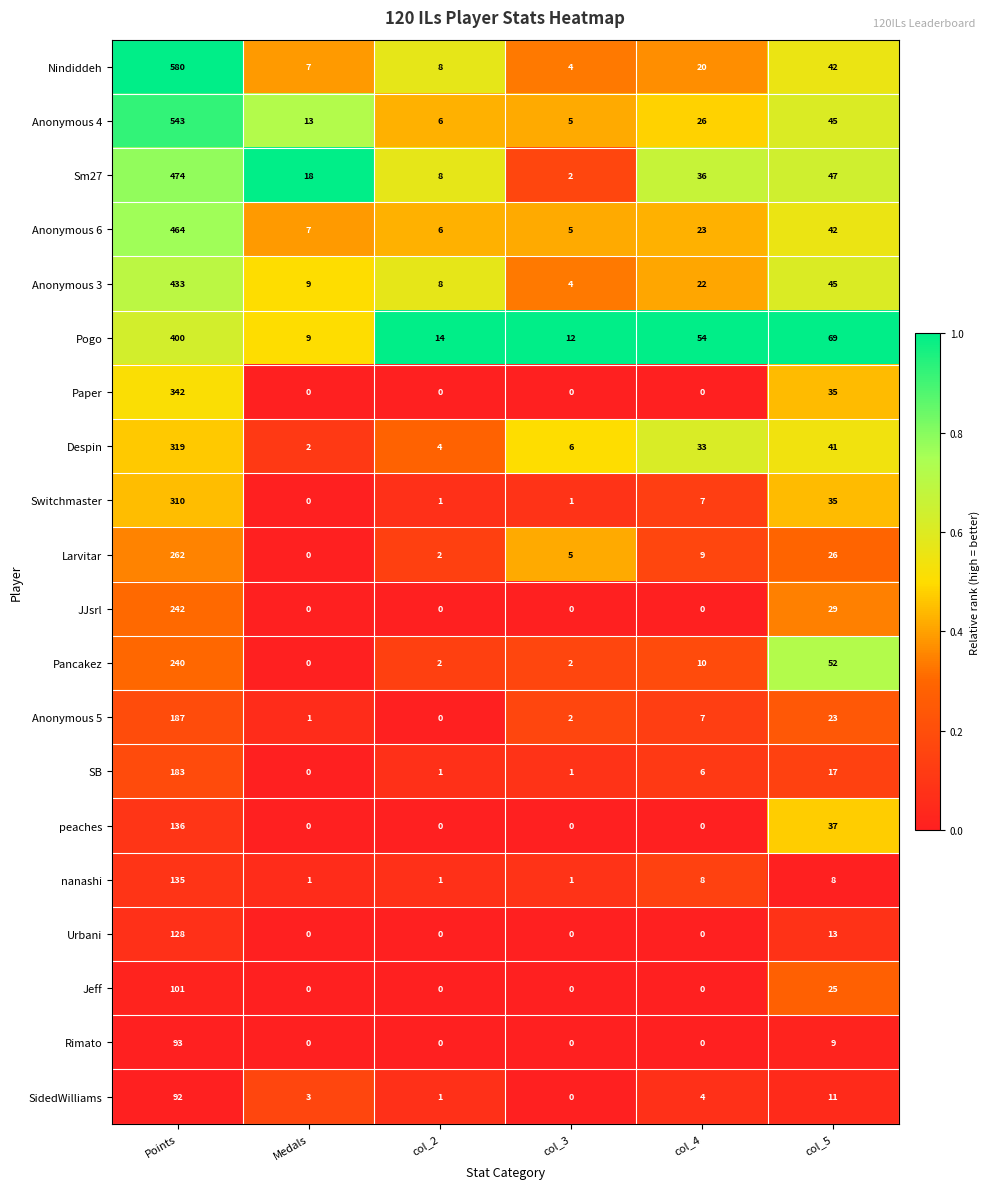

The value of Urbani at Points is 201. True or false?

False